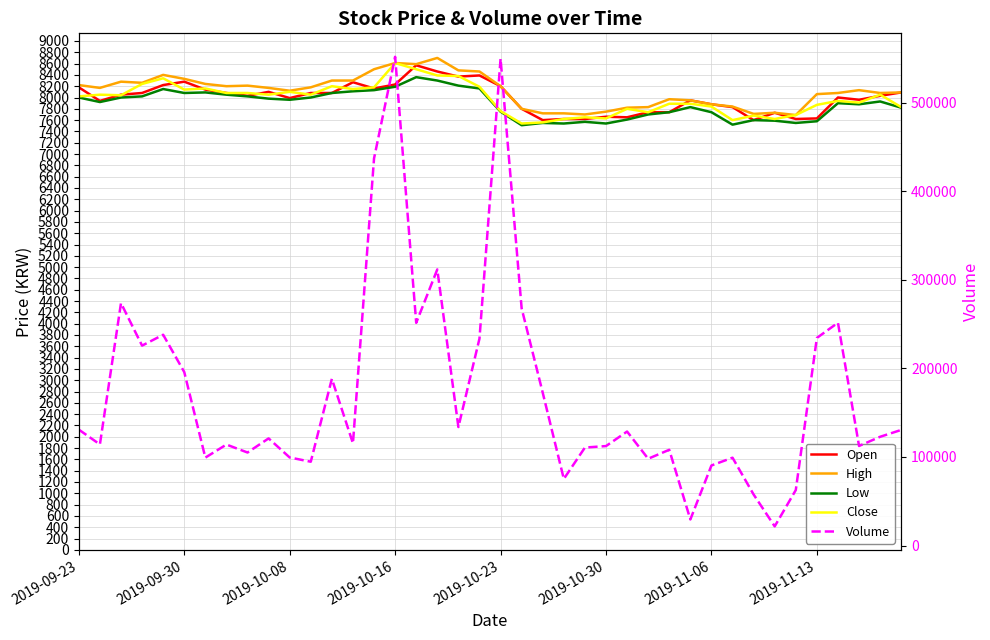

What is the sum of the Low values at 2019-11-13 and 27?

15750